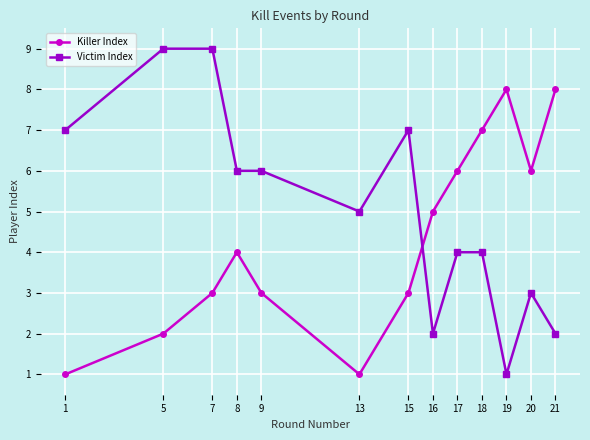

What is the difference between the Killer Index values at 15 and 18?

4